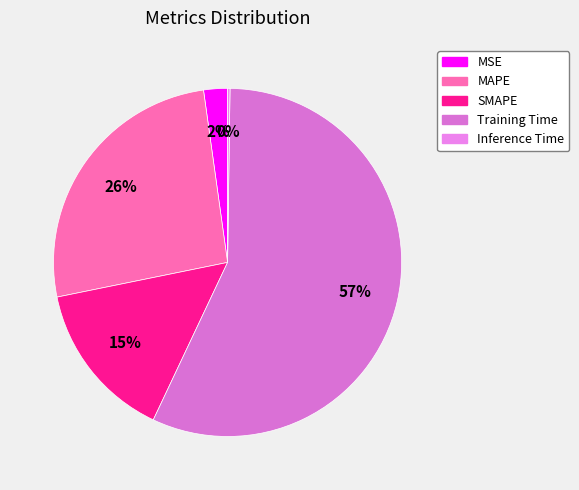

Is there any slice that represents more than half of the pie?

Yes